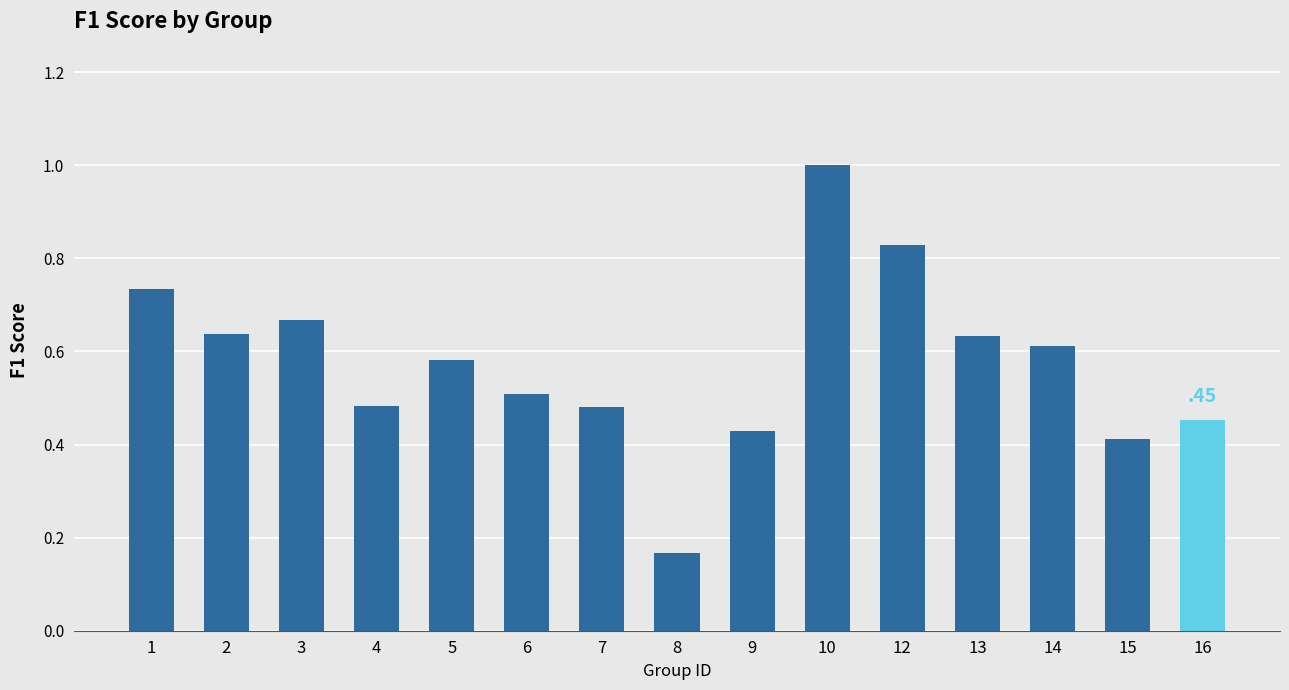

True or false: the data shows 0.5 at 6.

True